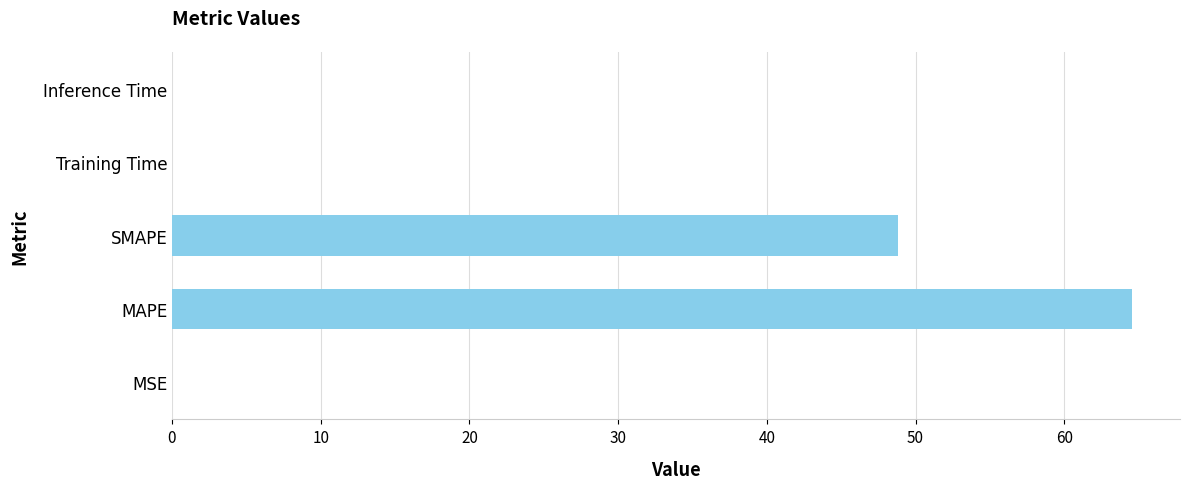

How many series are shown in this chart?

1